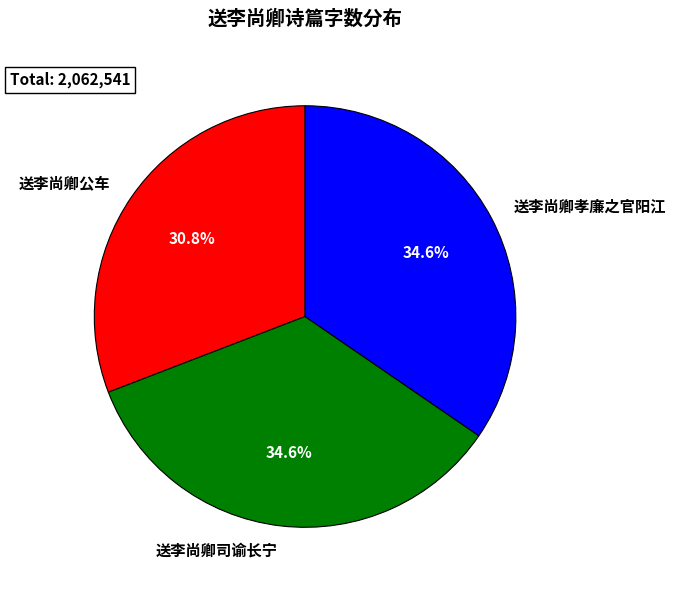

Which slice is the smallest?

送李尚卿公车